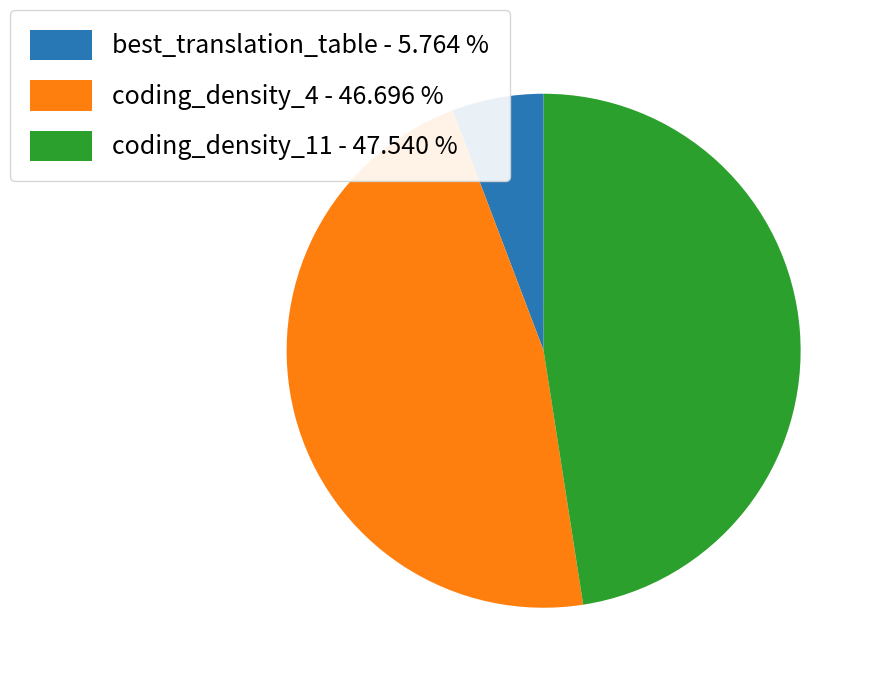

Rank the categories by value from lowest to highest.

best_translation_table, coding_density_4, coding_density_11